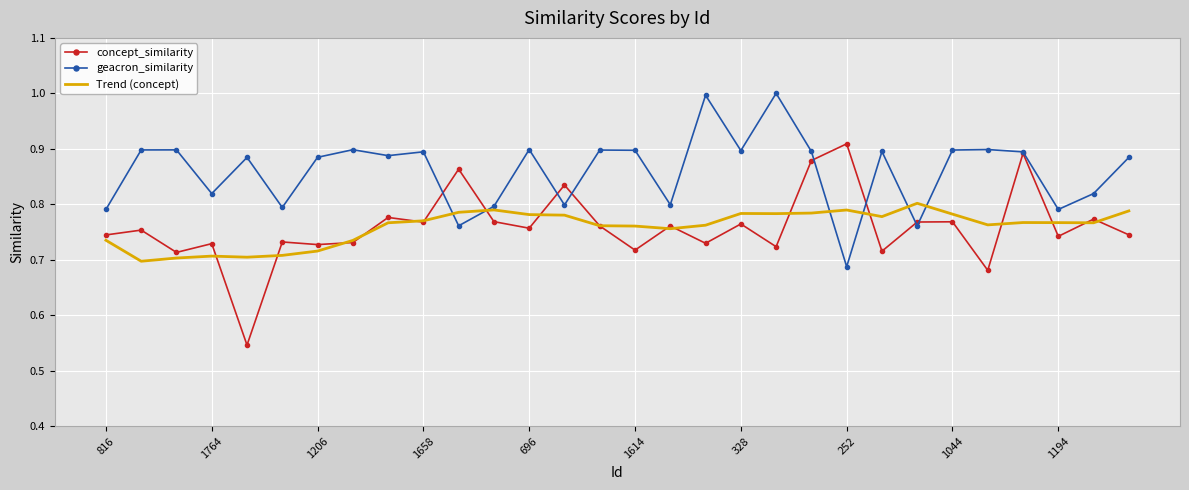

What is the maximum value shown in the chart?

1.0